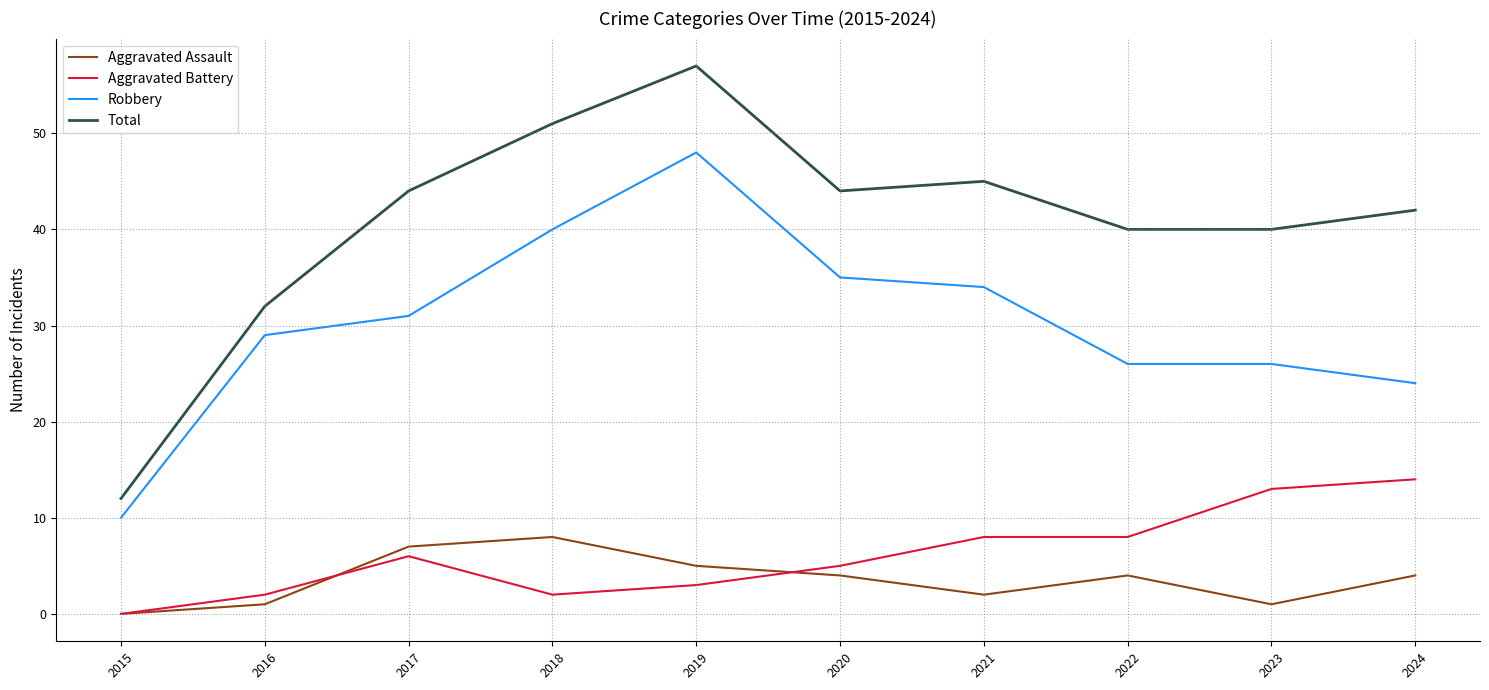

At how many categories does at least one series exceed 26?

9